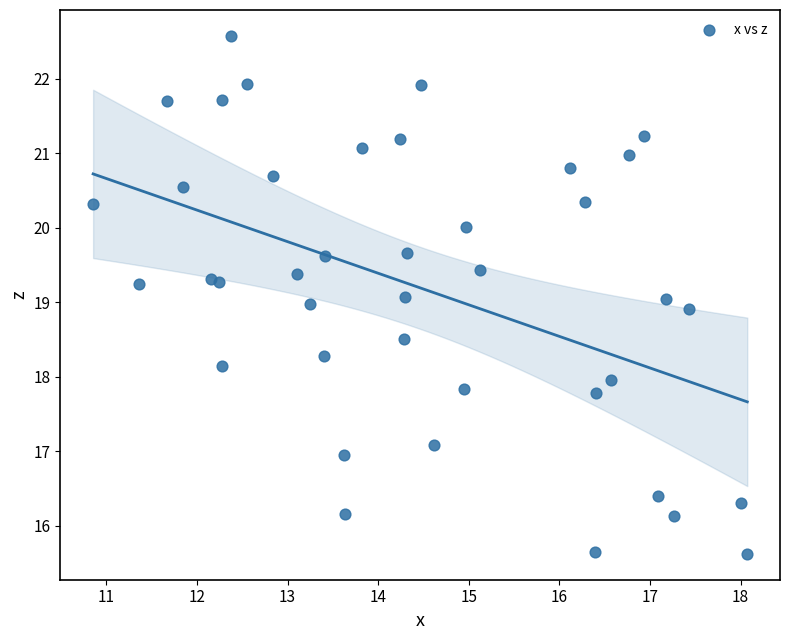

What is the range of X values (max minus min)?

7.2